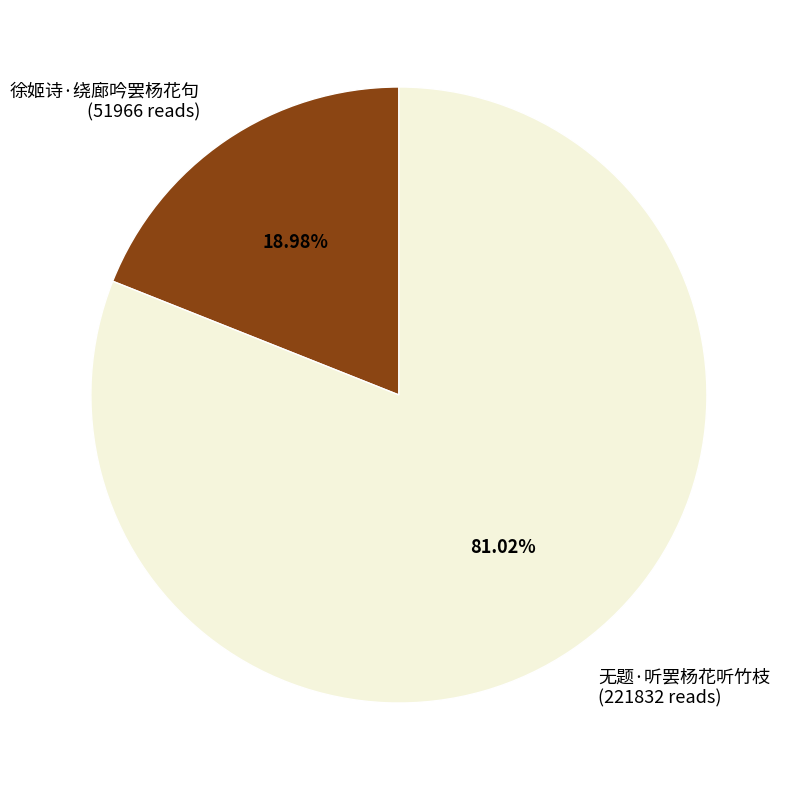

What percentage is the 徐姬诗·绕廊吟罢杨花句 slice, to the nearest percent?

19%